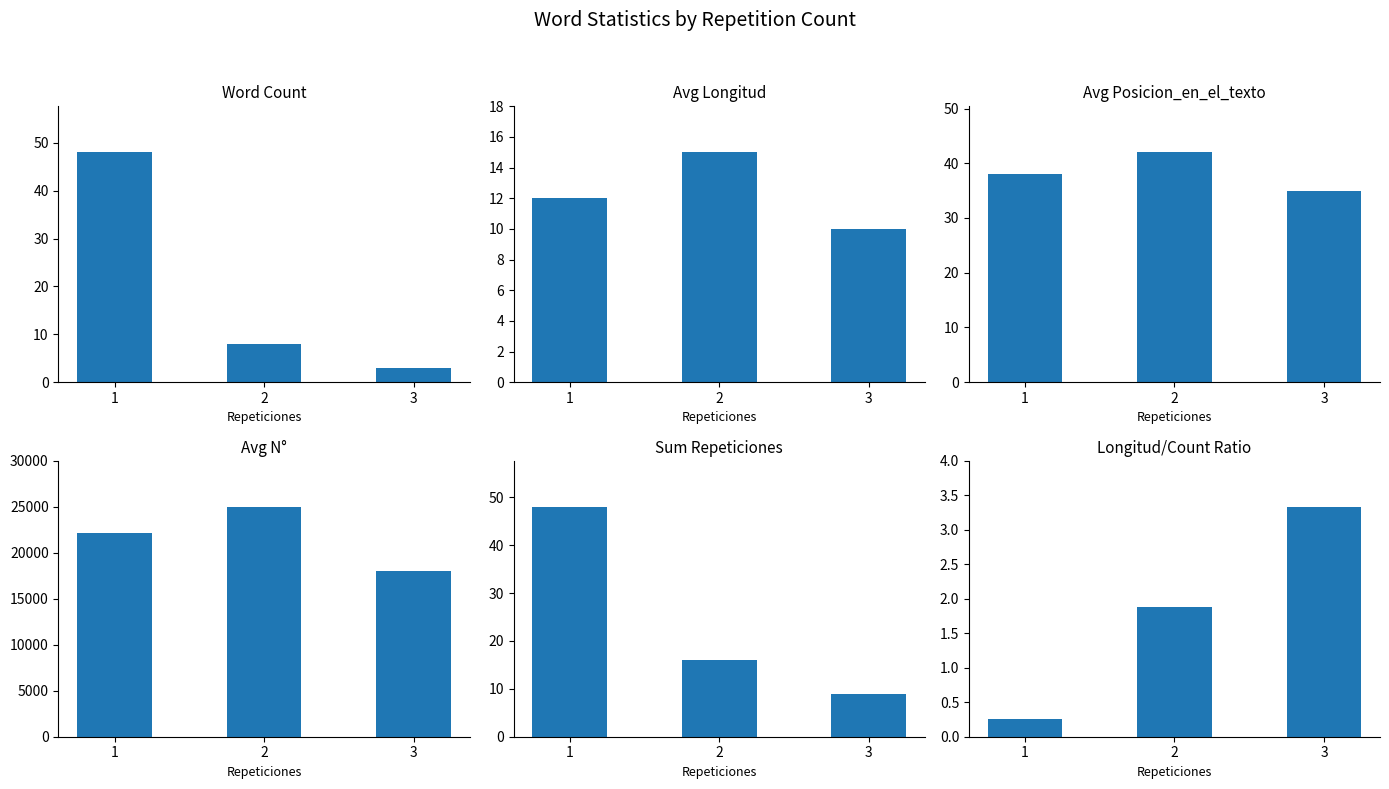

What is the value of the Avg N° bar at the 1st from the left?

22150.0